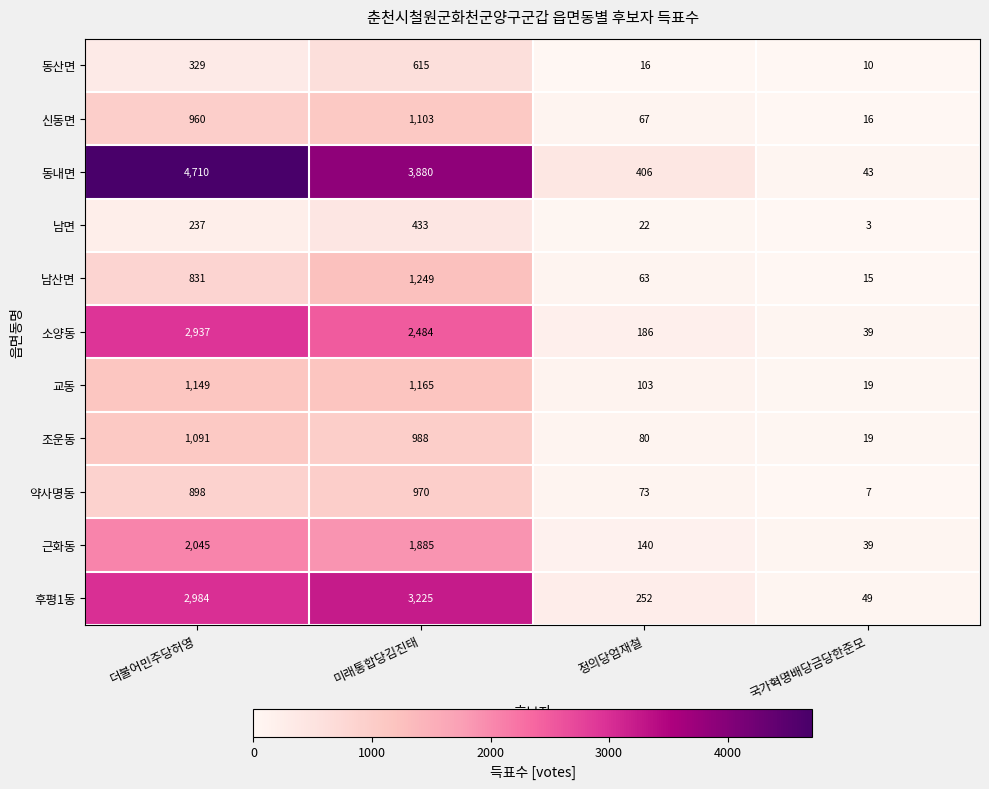

What is the total value across all series at 더불어민주당허영?

18171